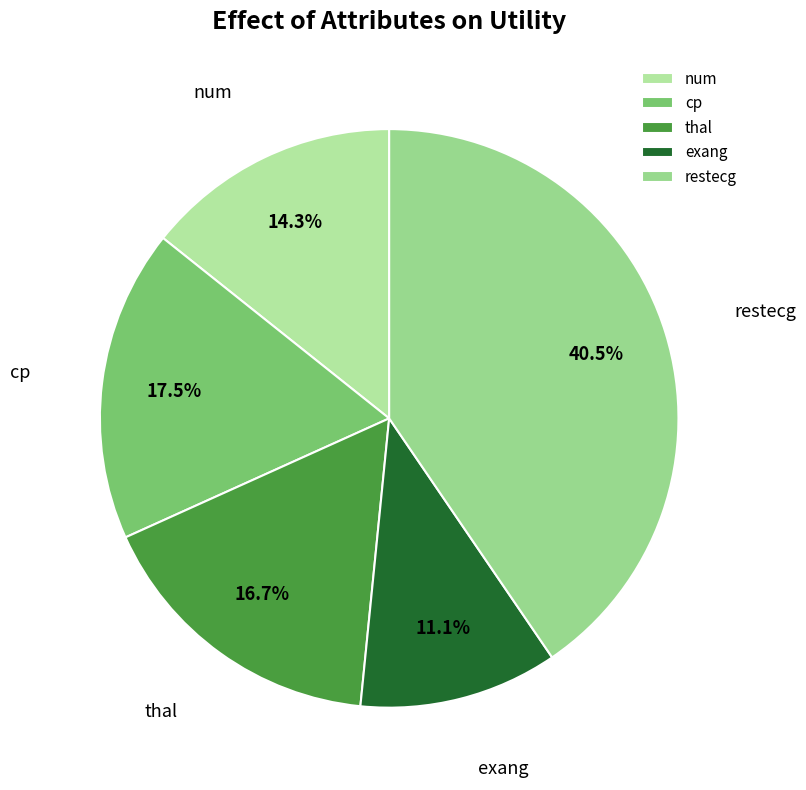

Which category has the smallest portion of the pie?

exang